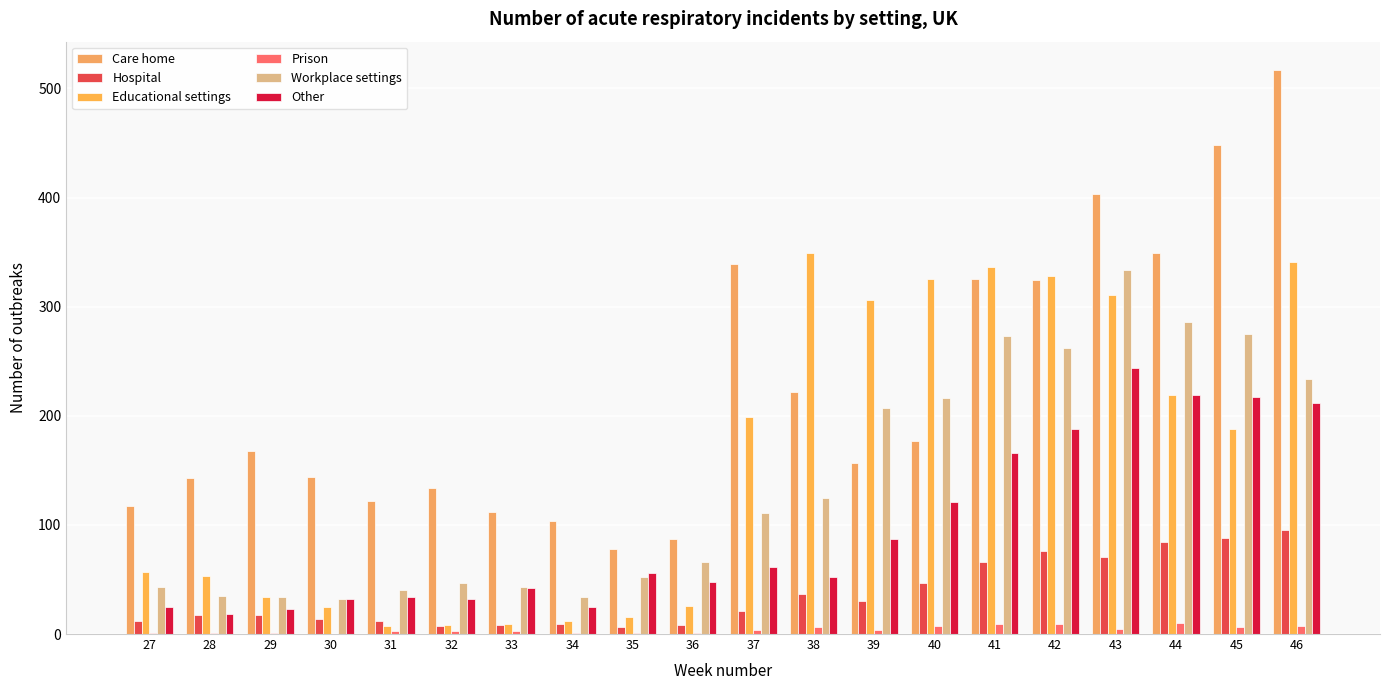

True or false: Educational settings has a value of 188 at 45.

True